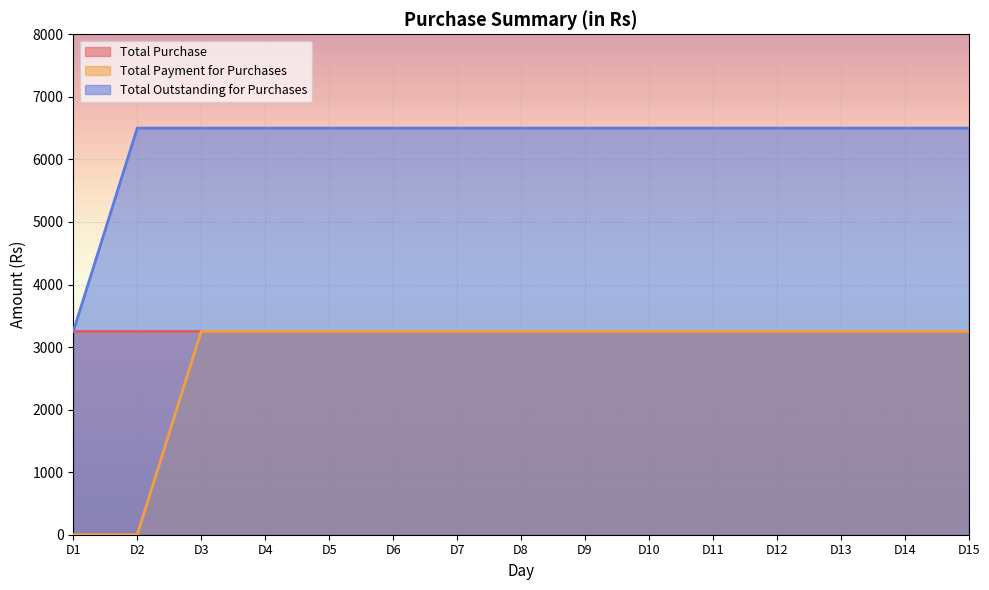

What is the sum of the Total Outstanding for Purchases values at D13 and D3?

13000